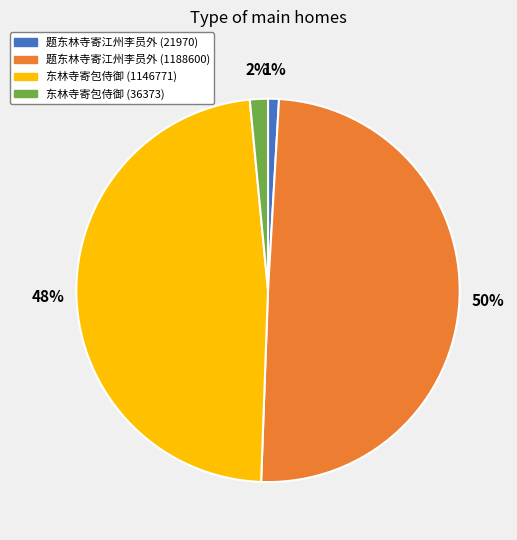

Between 东林寺寄包侍御 (36373) and 东林寺寄包侍御 (1146771), which is larger?

东林寺寄包侍御 (1146771)